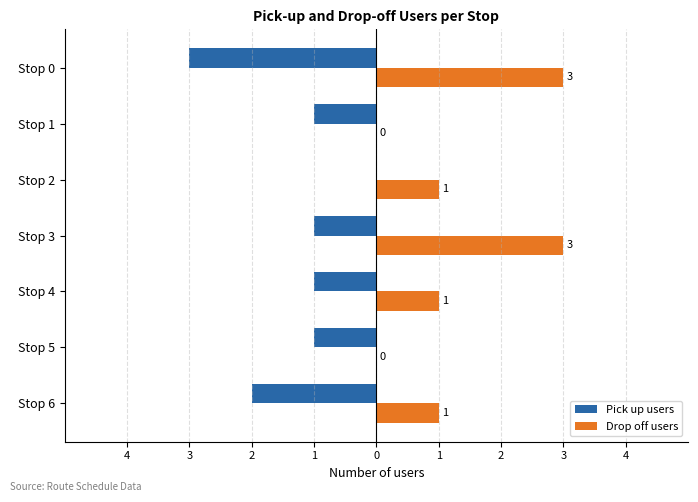

Which series has the widest spread of values?

Pick up users